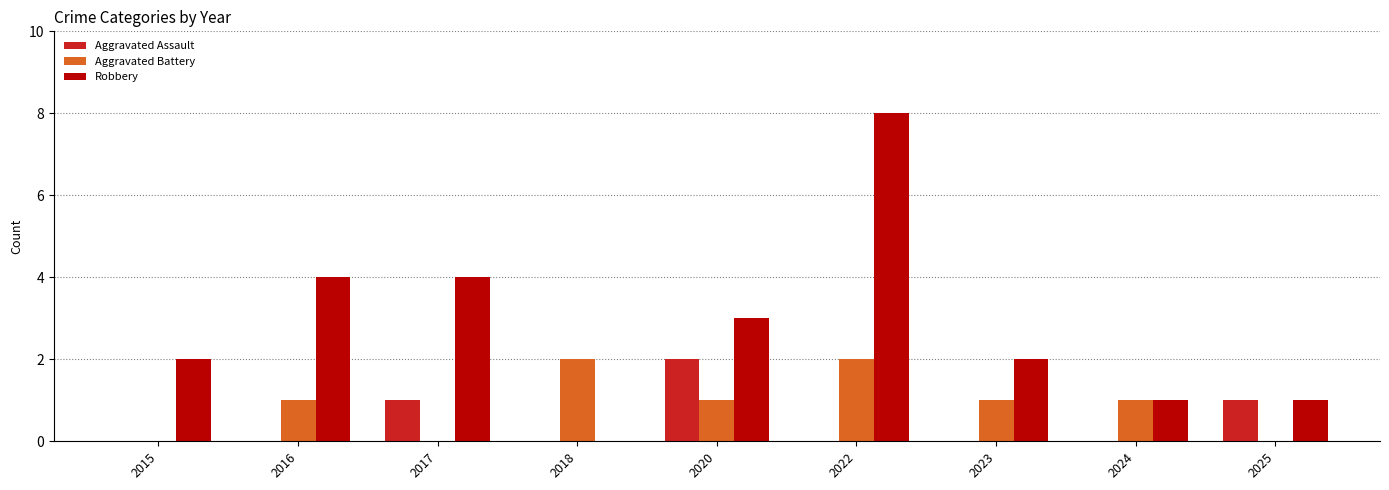

What are all the series names shown in the legend?

Aggravated Assault, Aggravated Battery, Robbery